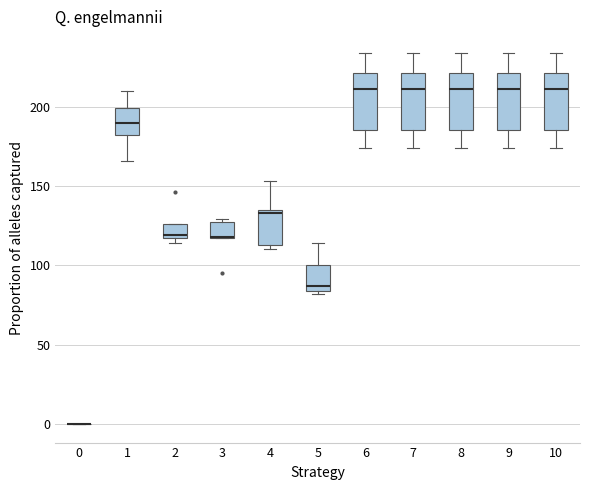

Reading left to right, transcribe this box plot: for each box, give where its median line is, the range the box spans, and where its two whiskers end, as read against the y-axis. The values are not printed on the chart, so give them approximately, as read against the axis.

0: box collapsed to a line at 0, whiskers 0 to 0
1: median 190, box 180 to 200, whiskers 165 to 210
2: median 120, box 115 to 125, whiskers 115 (just below the box's lower edge) to 125
3: median 120 (drawn on the box's lower edge), box 115 to 125, whiskers 115 to 130
4: median 135 (just below the box's upper edge), box 115 to 135, whiskers 110 to 155
5: median 85 (just above the box's lower edge), box 85 to 100, whiskers 80 to 115
6: median 210, box 185 to 220, whiskers 175 to 235
7: median 210, box 185 to 220, whiskers 175 to 235
8: median 210, box 185 to 220, whiskers 175 to 235
9: median 210, box 185 to 220, whiskers 175 to 235
10: median 210, box 185 to 220, whiskers 175 to 235